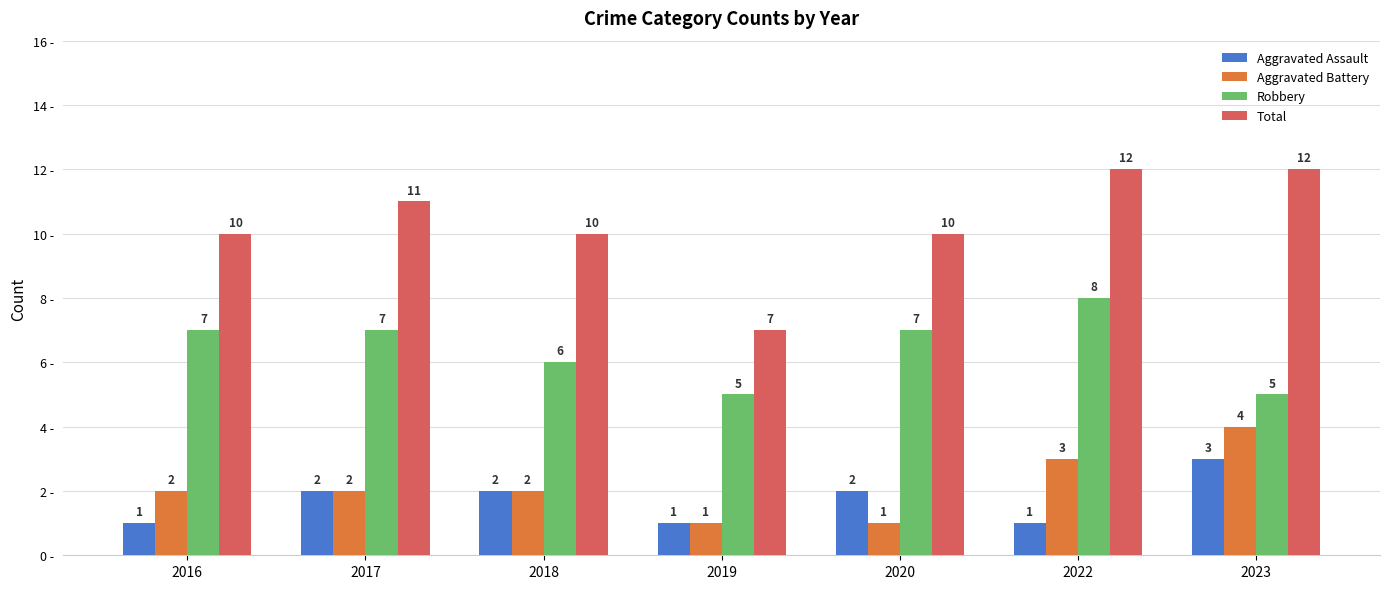

What are all the series names shown in the legend?

Aggravated Assault, Aggravated Battery, Robbery, Total